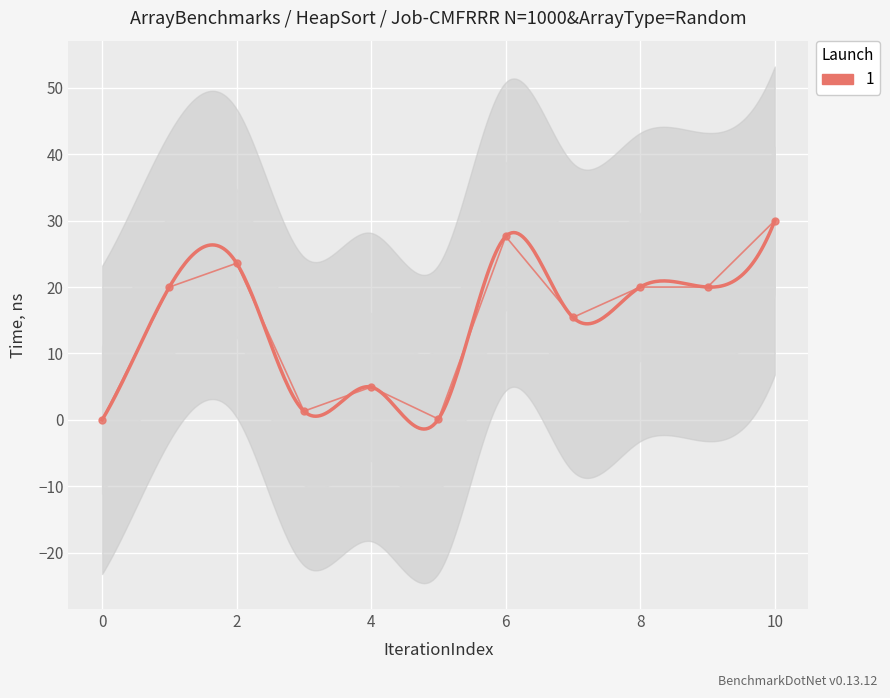

How many categories are shown in the chart?

11